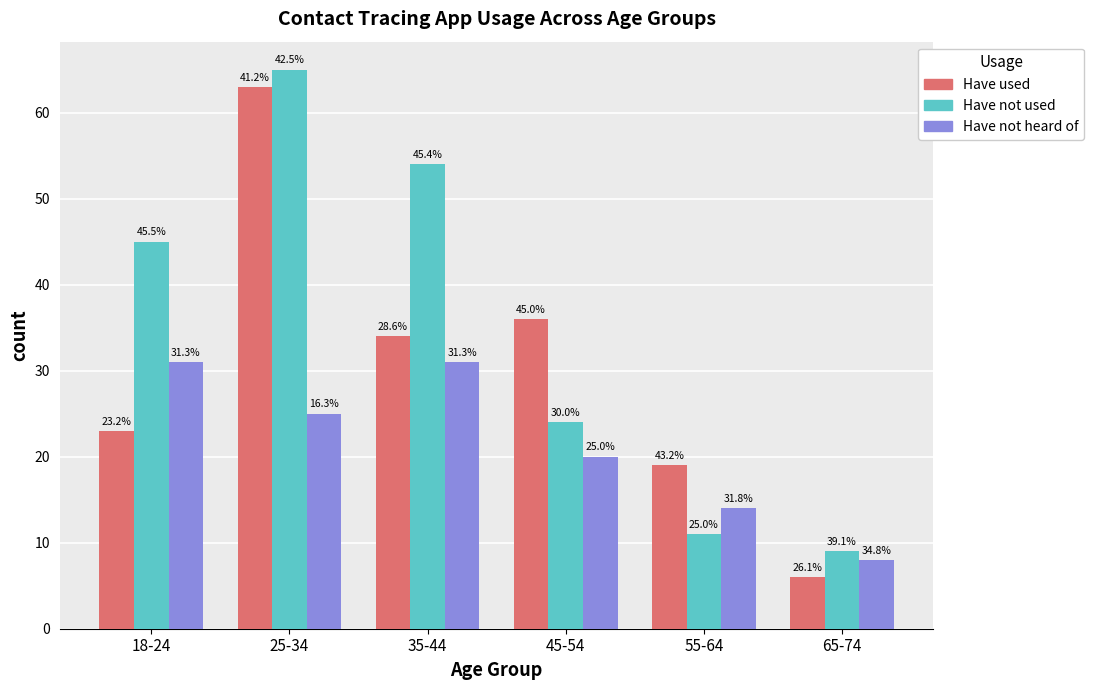

What are all the series names shown in the legend?

Have used, Have not used, Have not heard of